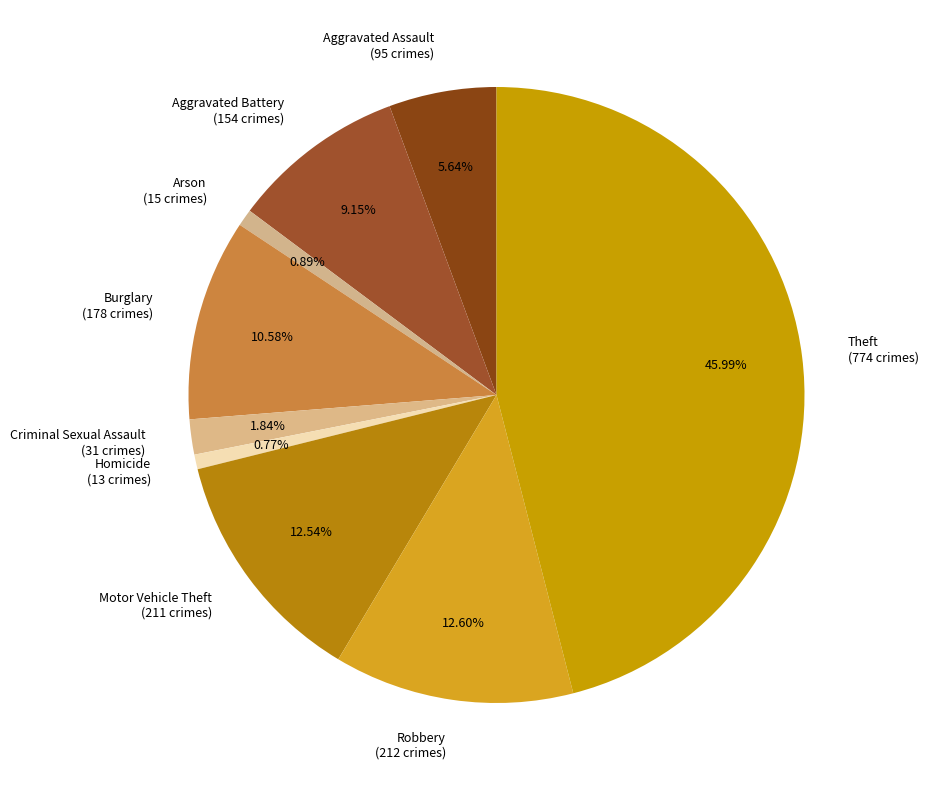

To the nearest percent, what is the average slice percentage?

11%